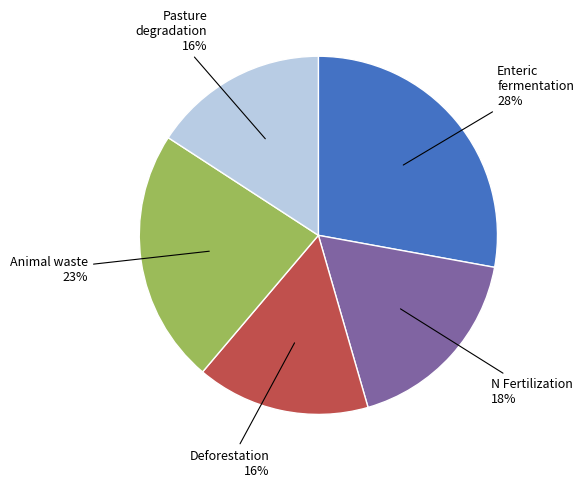

Does any single category account for the majority?

No